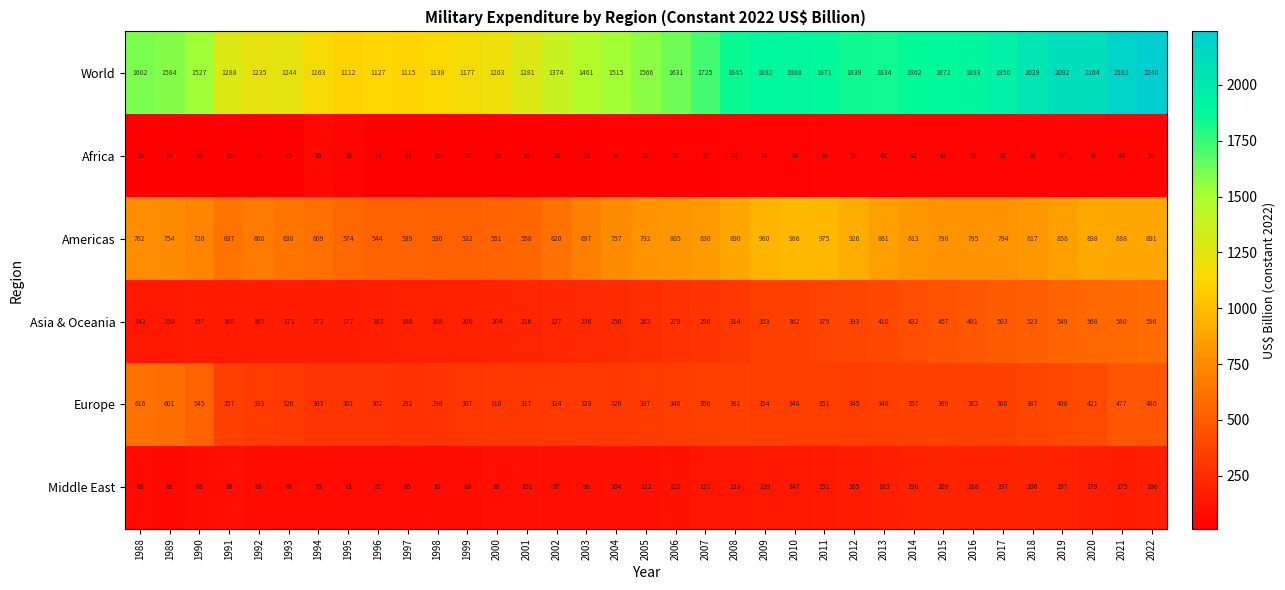

At how many categories does at least one series exceed 171?

35